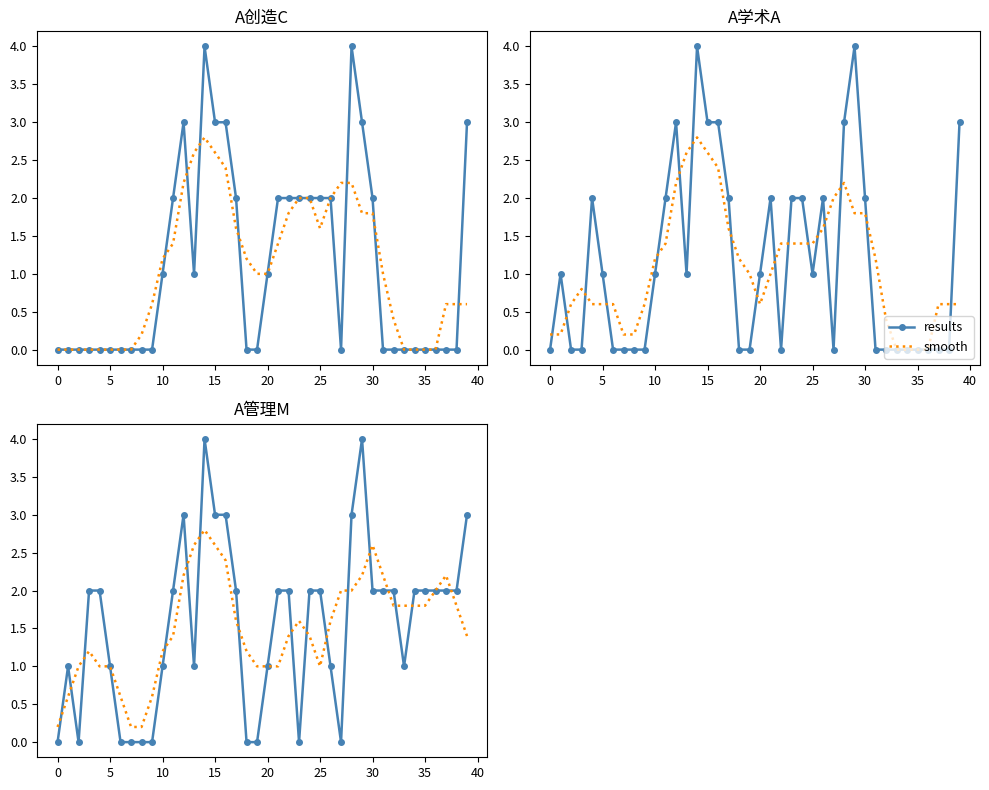

The results series shows 3.0 at 15. True or false?

True